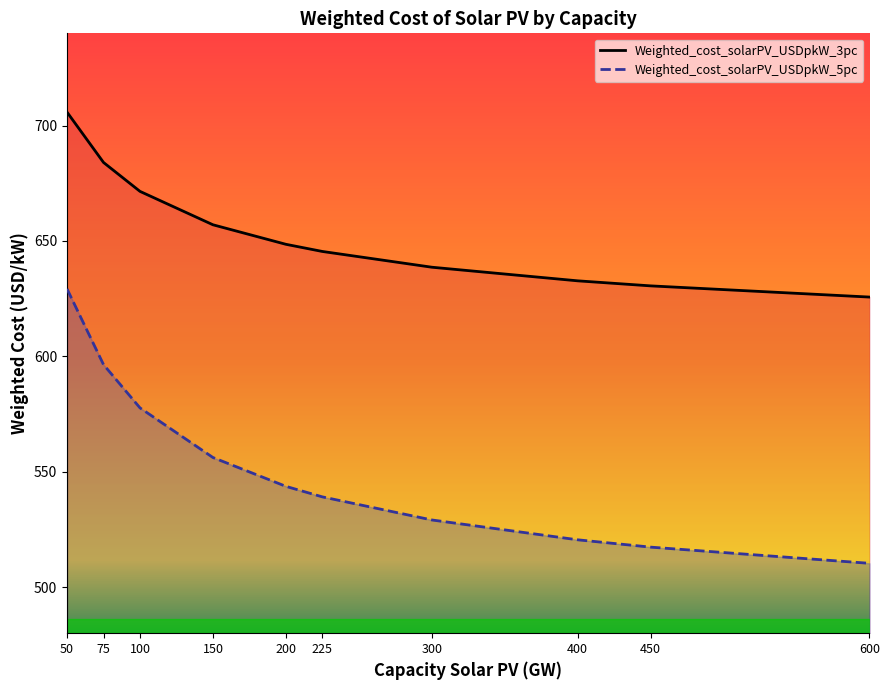

What is the difference between the maximum and minimum values in the Weighted_cost_solarPV_USDpkW_3pc series?

80.1